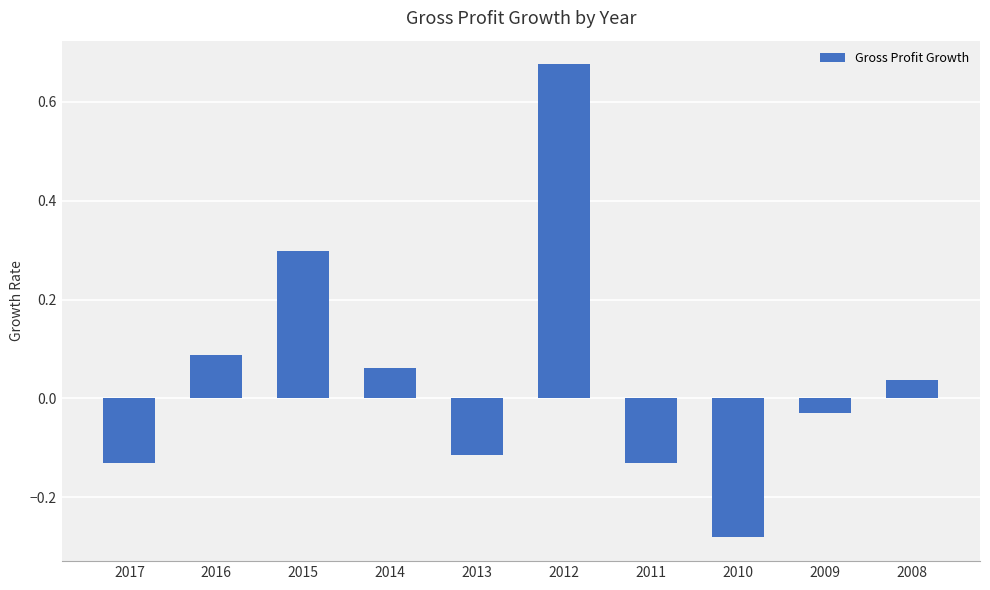

The chart shows a value of 0.3 at 2015. True or false?

True